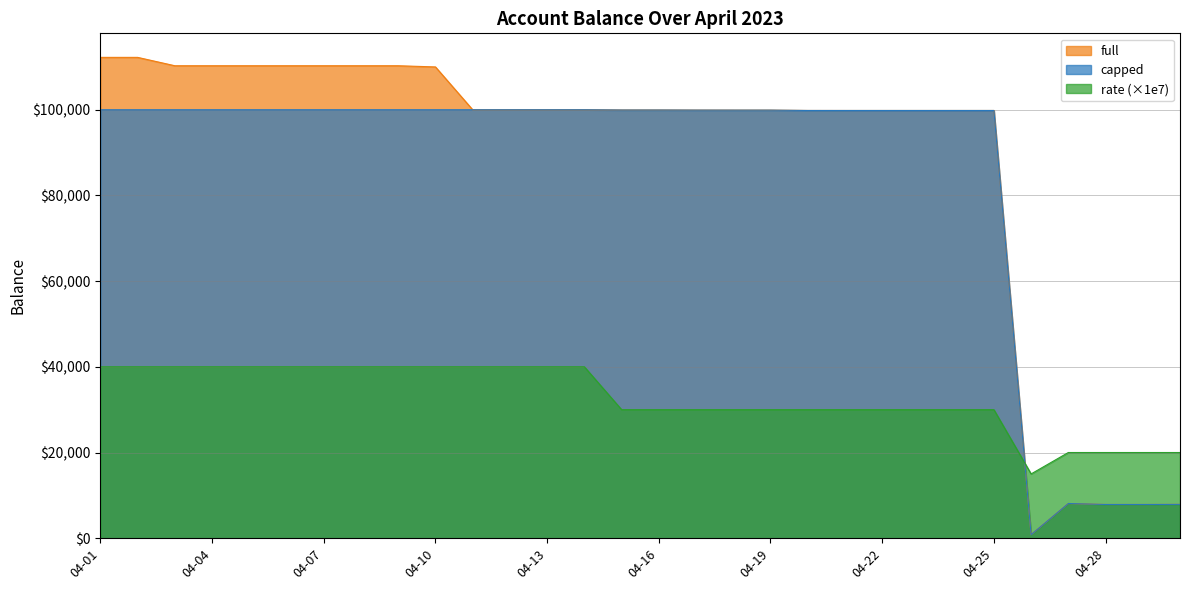

Which series has the largest total across all categories?

full